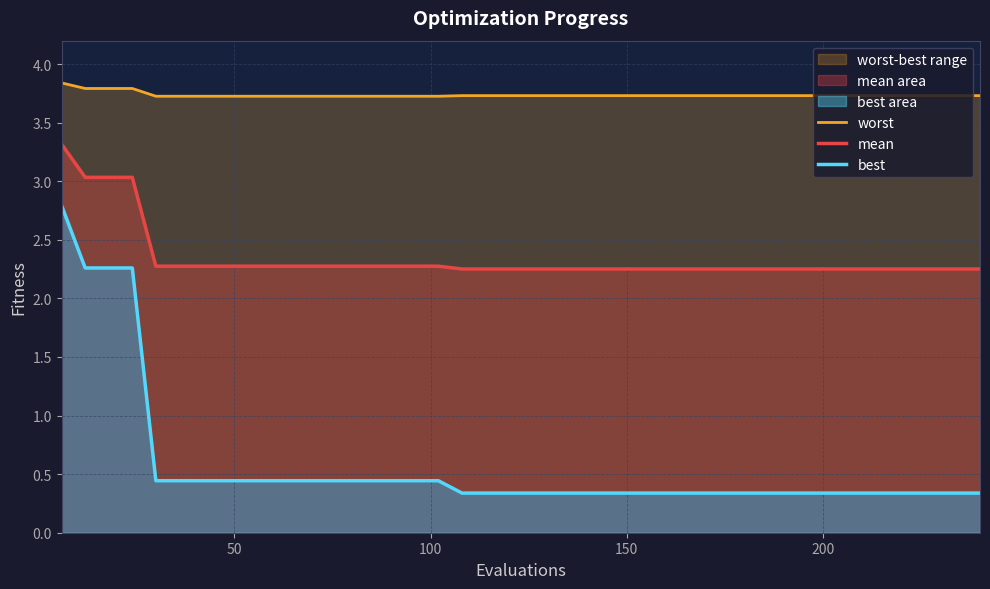

True or false: best and worst cross at least once.

False